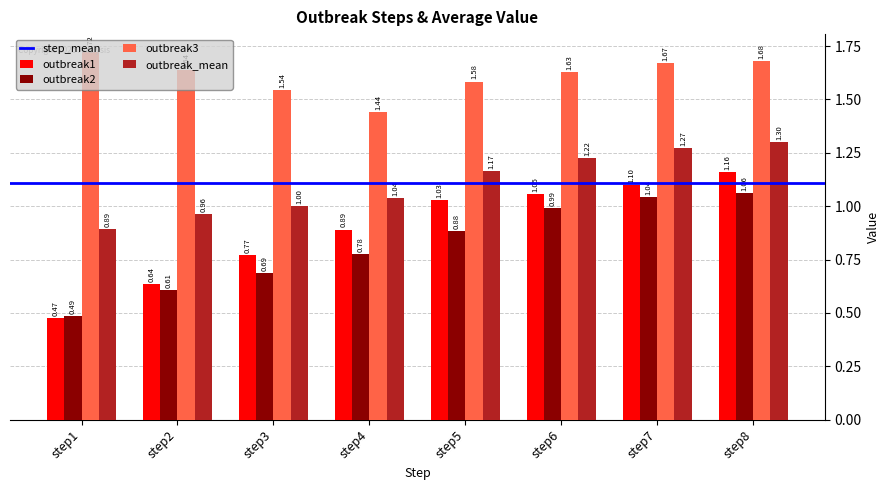

What is the sum of all outbreak2 values?

6.5